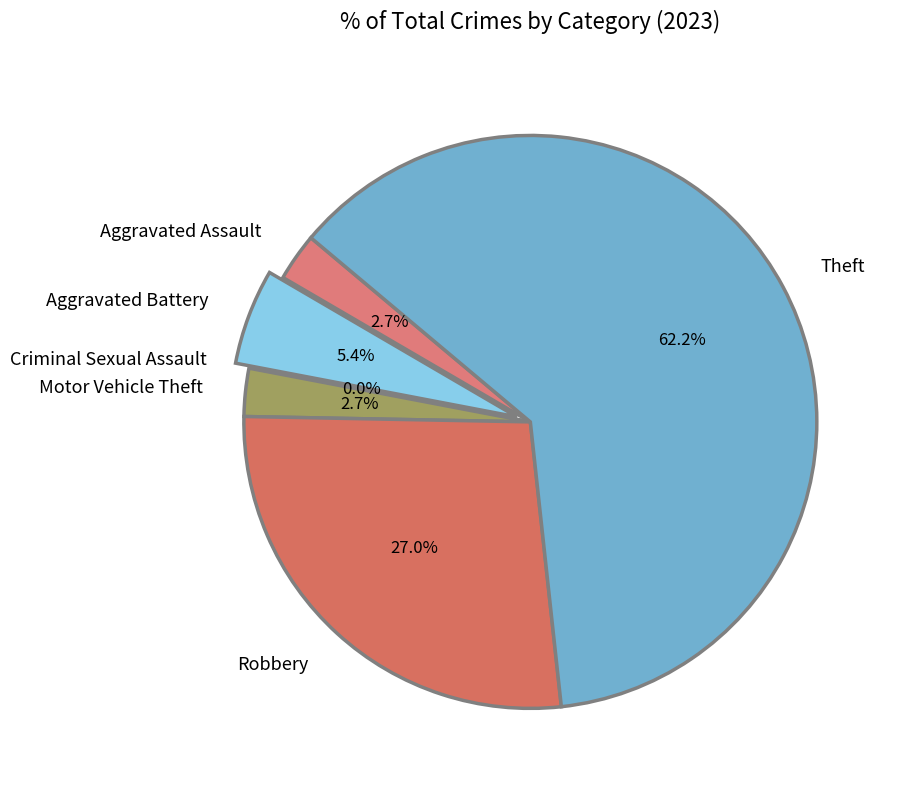

Which category has the biggest portion of the pie?

Theft